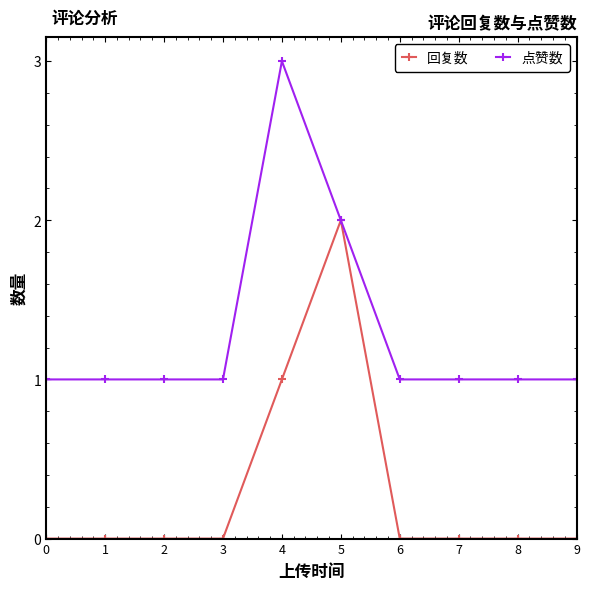

Which label corresponds to the largest value in the chart?

4